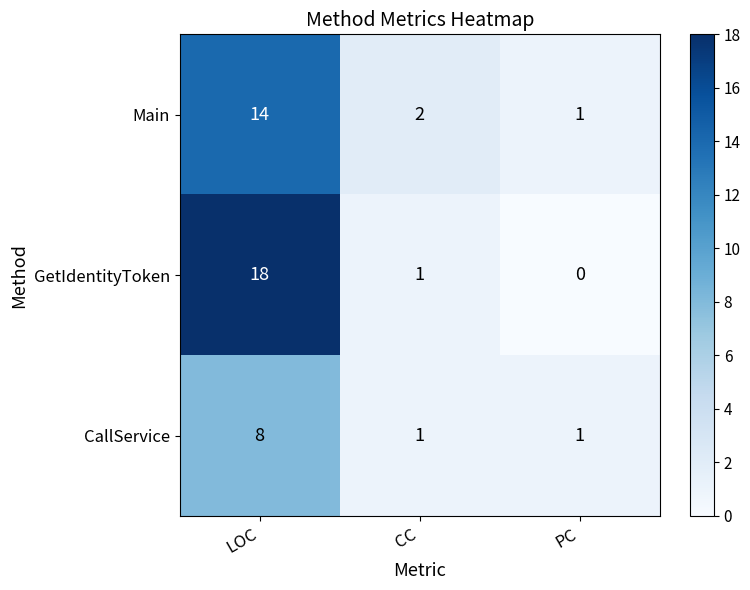

What is the maximum value shown in the chart?

18